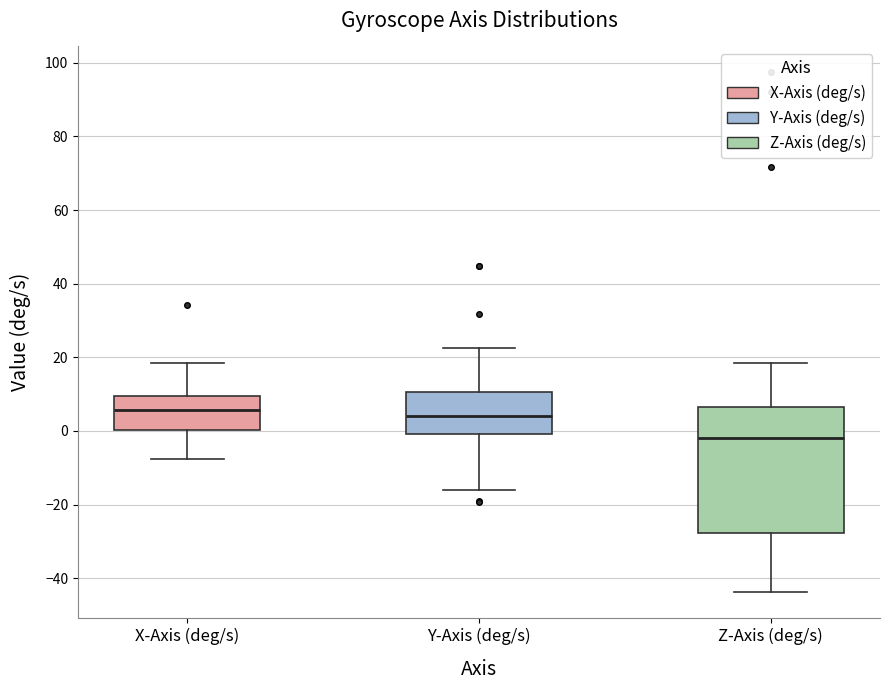

Reading left to right, transcribe this box plot: for each box, give where its median line is, the range the box spans, and where its two whiskers end, as read against the y-axis. The values are not printed on the chart, so give them approximately, as read against the axis.

X-Axis (deg/s): median 6, box 0 to 10, whiskers -8 to 18
Y-Axis (deg/s): median 4, box 0 to 10, whiskers -16 to 22
Z-Axis (deg/s): median -2, box -28 to 6, whiskers -44 to 18